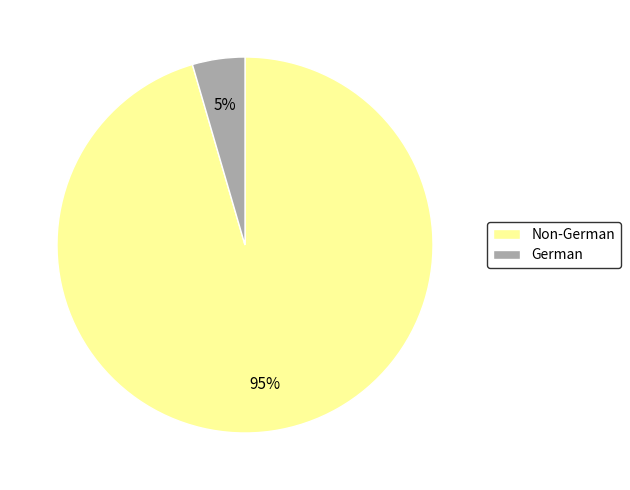

What percentage is the German slice, to the nearest percent?

5%